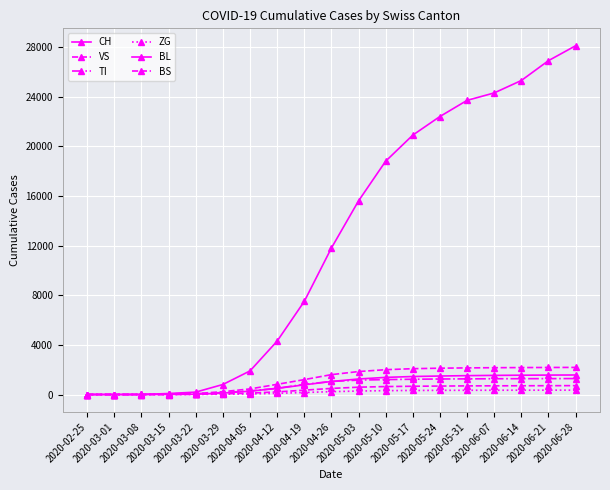

Where is BS nearest to the value 1091?

2020-04-19